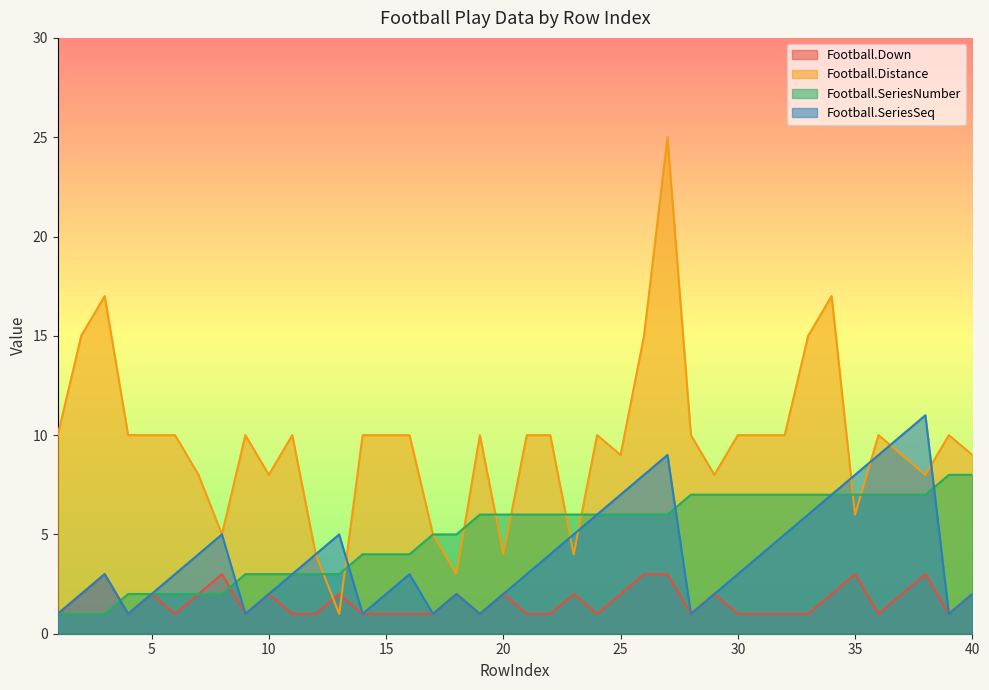

What value does the Football.Distance series have at 38?

8